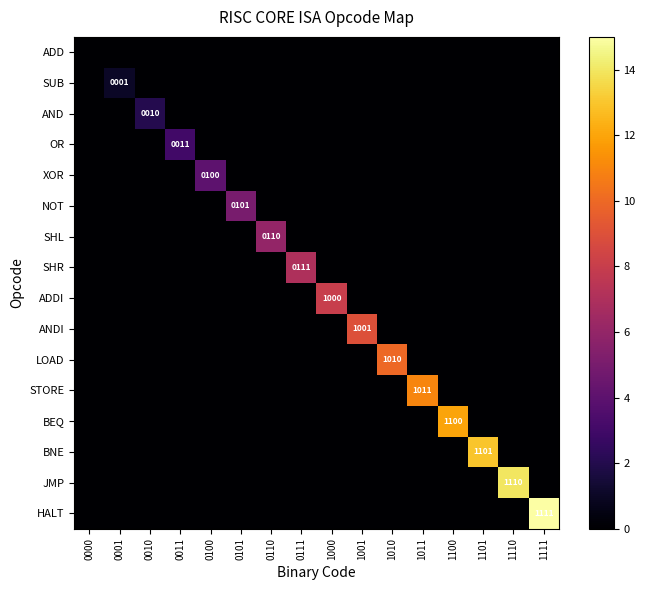

Rank the series at 1010 from lowest to highest value.

ADD, SUB, AND, OR, XOR, NOT, SHL, SHR, ADDI, ANDI, STORE, BEQ, BNE, JMP, HALT, LOAD